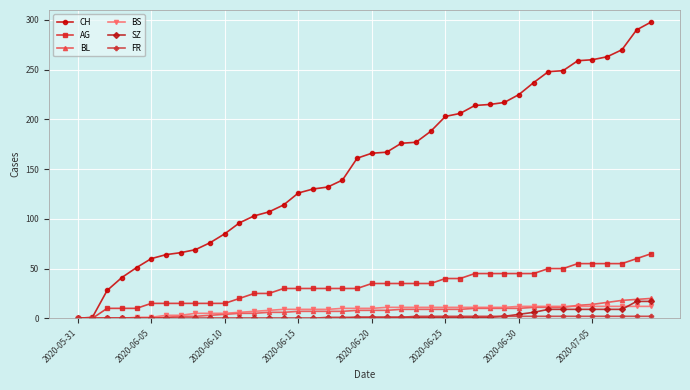

Which series has the widest spread of values?

CH